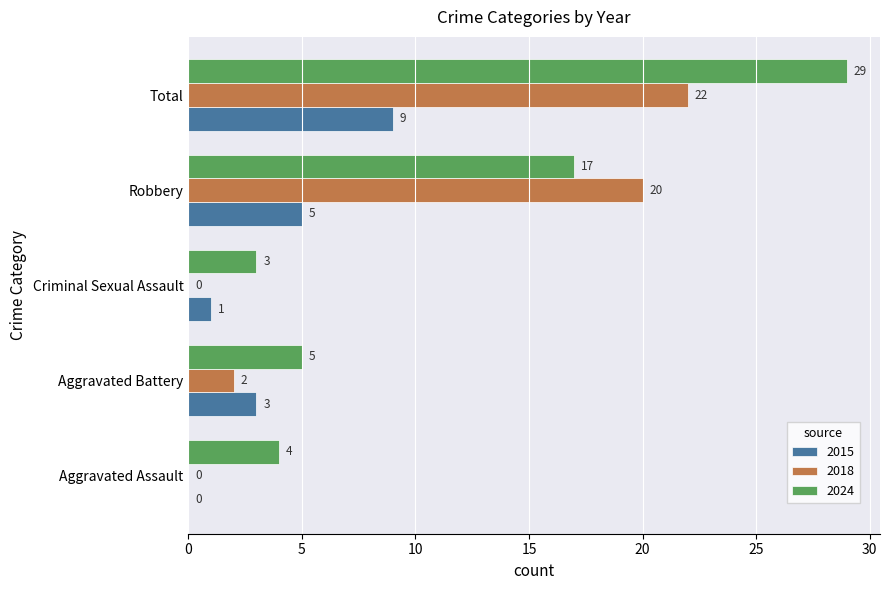

Which series has the largest total across all categories?

2024